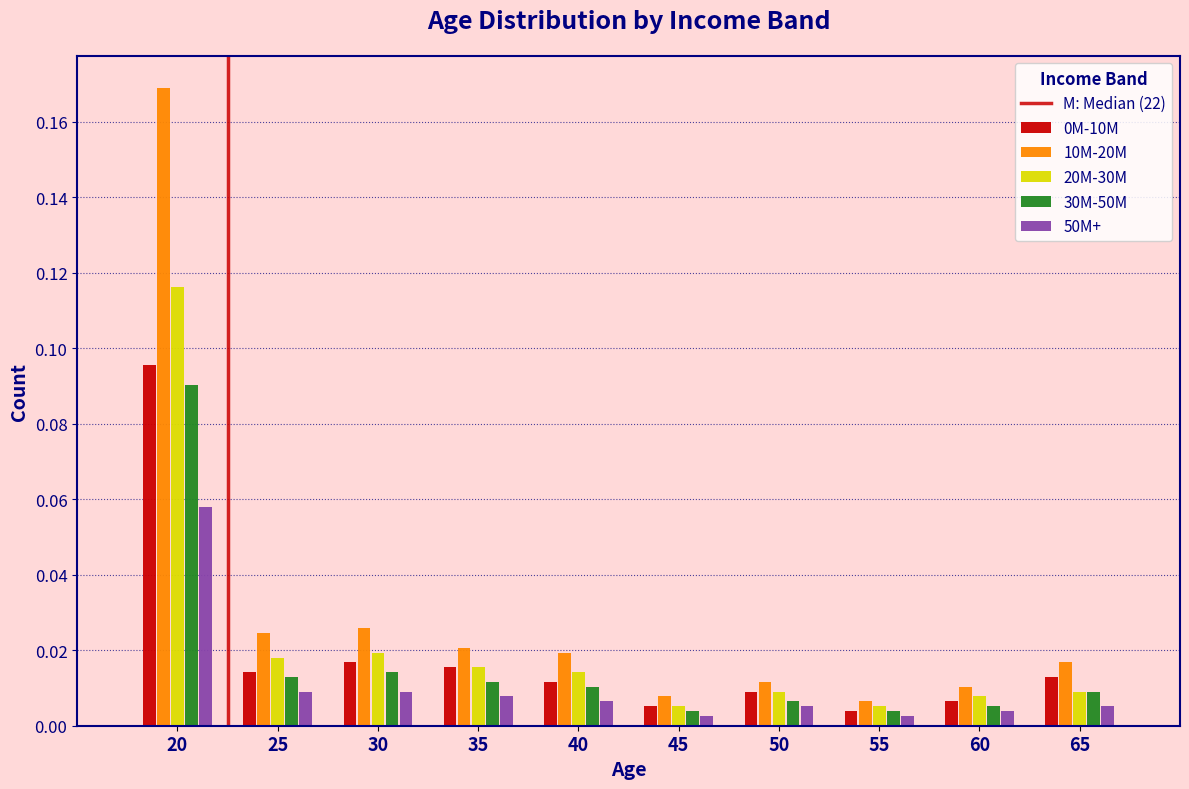

Which category has the highest value in the 20M-30M series?

20